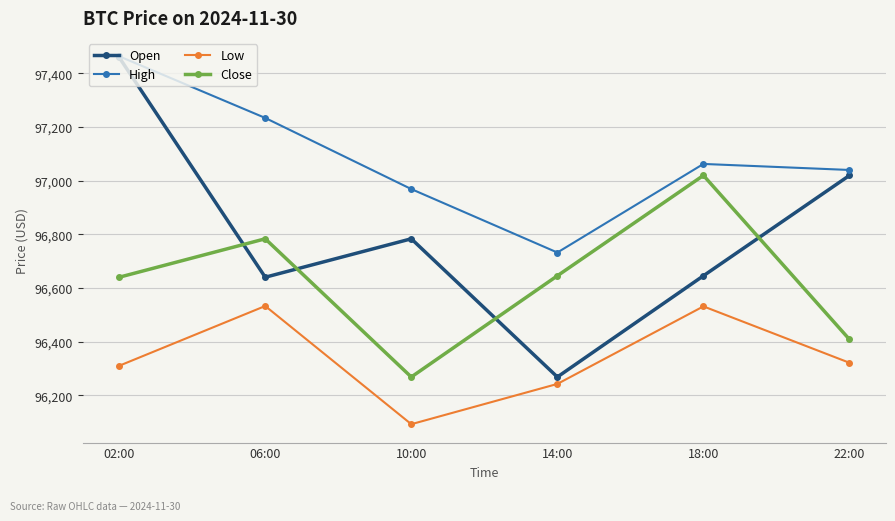

The value of Low at 06:00 is 96532.7. True or false?

True